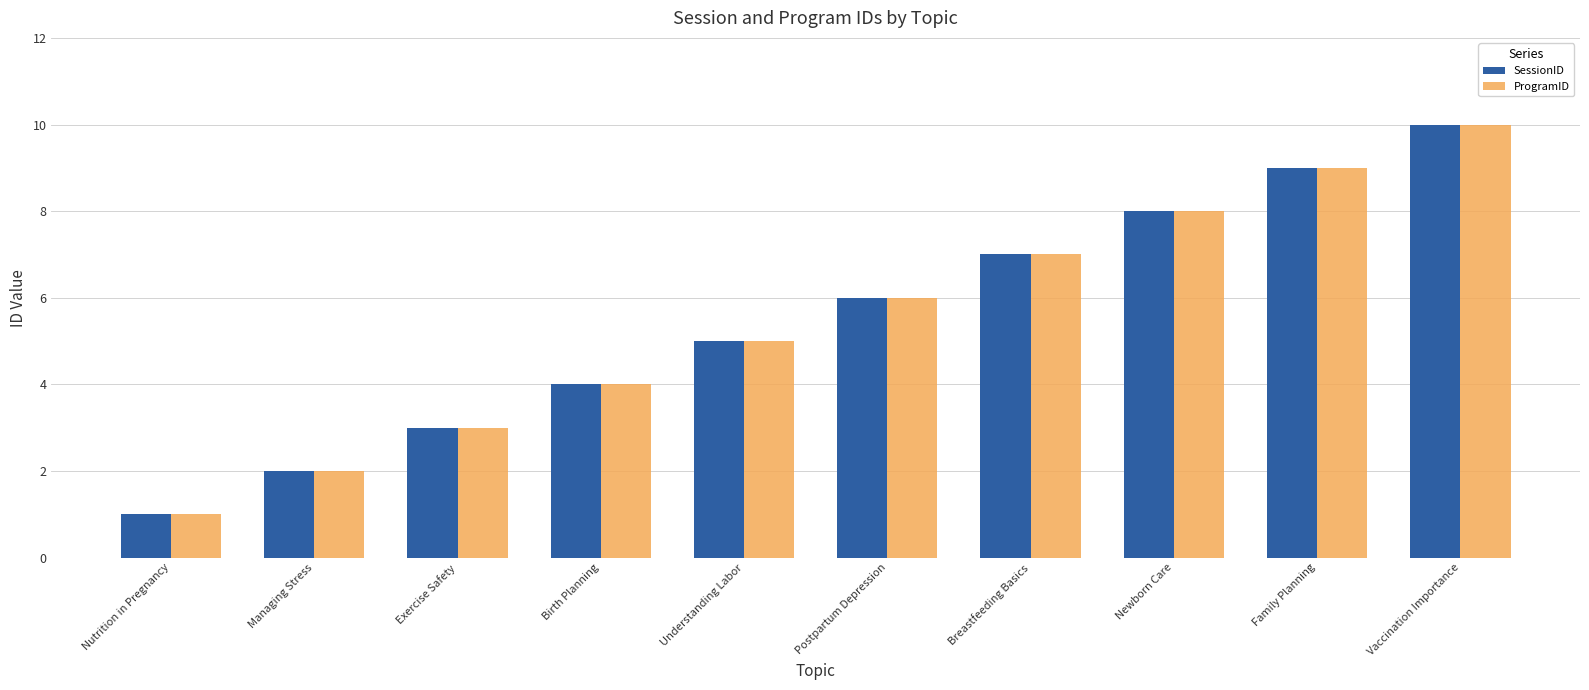

What is the maximum value for SessionID?

10